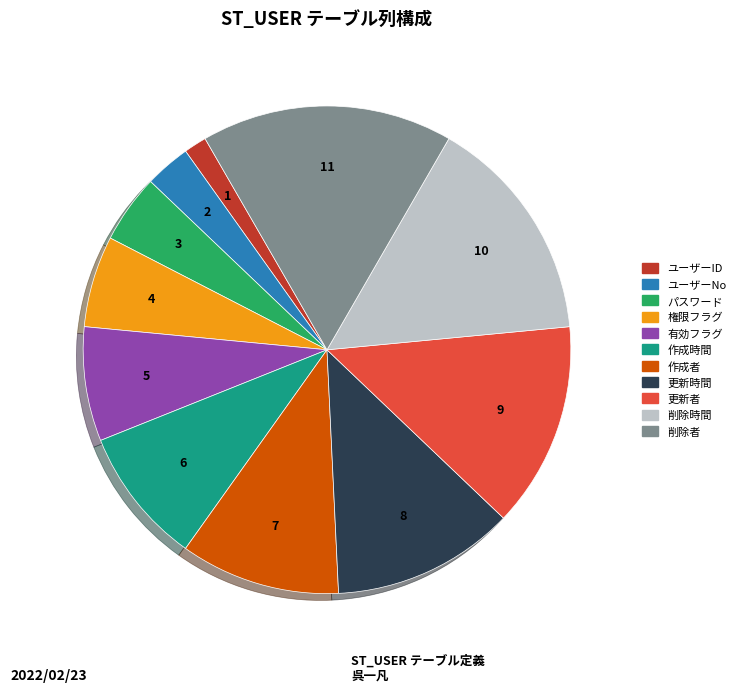

Does 作成者 account for over 50% of the chart?

No